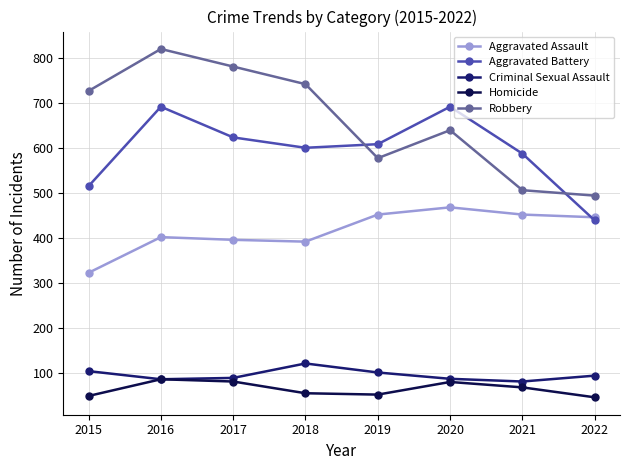

True or false: Homicide has more than 0 points higher than both neighbors.

True